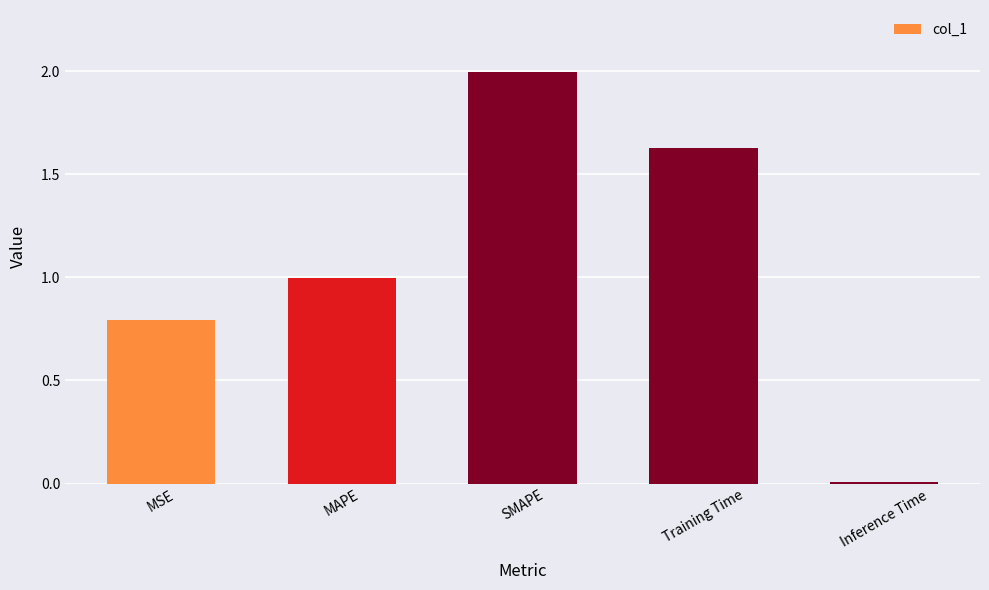

What is the difference between the maximum and second lowest values?

1.2